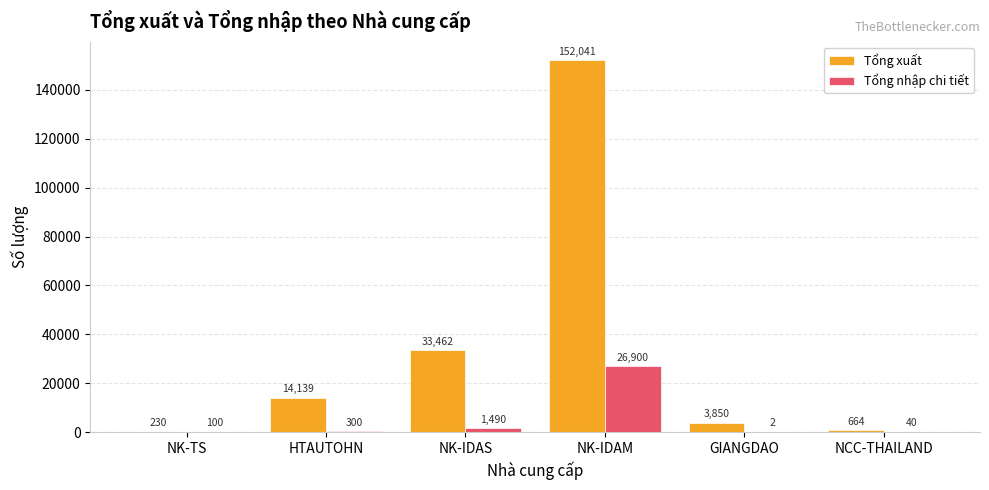

Where is Tổng nhập chi tiết nearest to the value 13451?

NK-IDAS